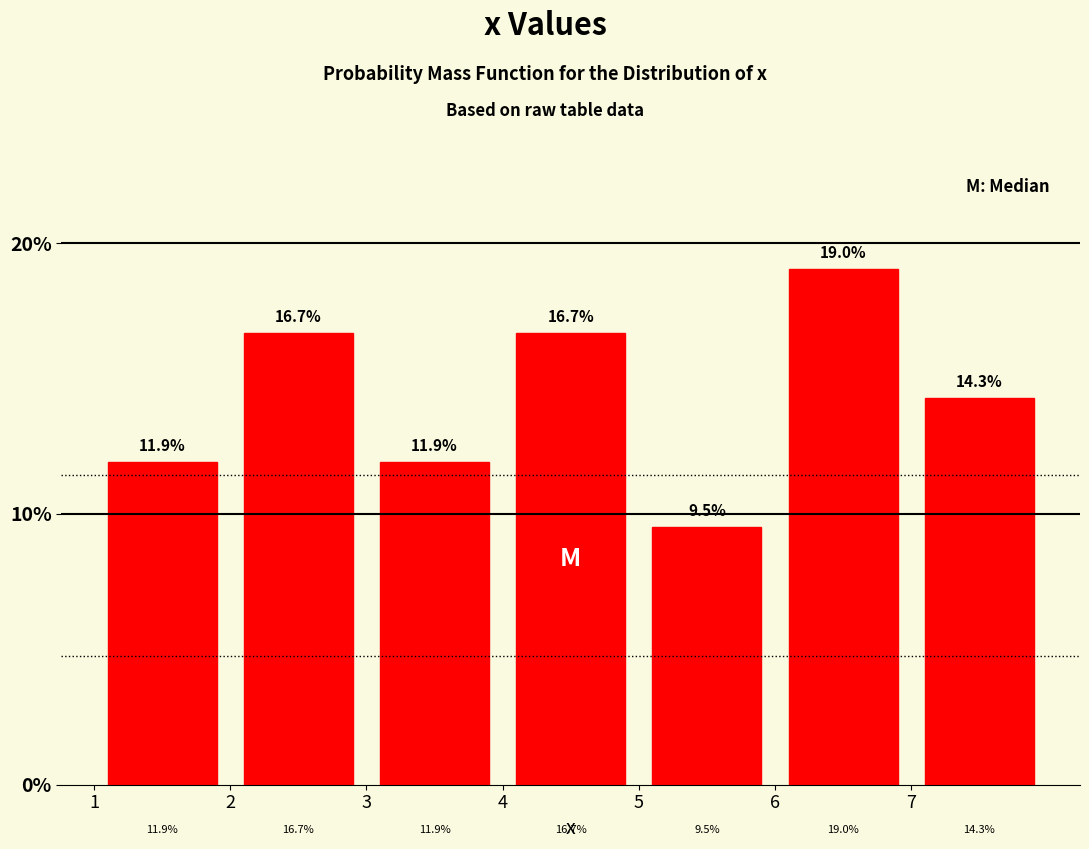

Which range on the x-axis has the tallest bar?

6 to 7